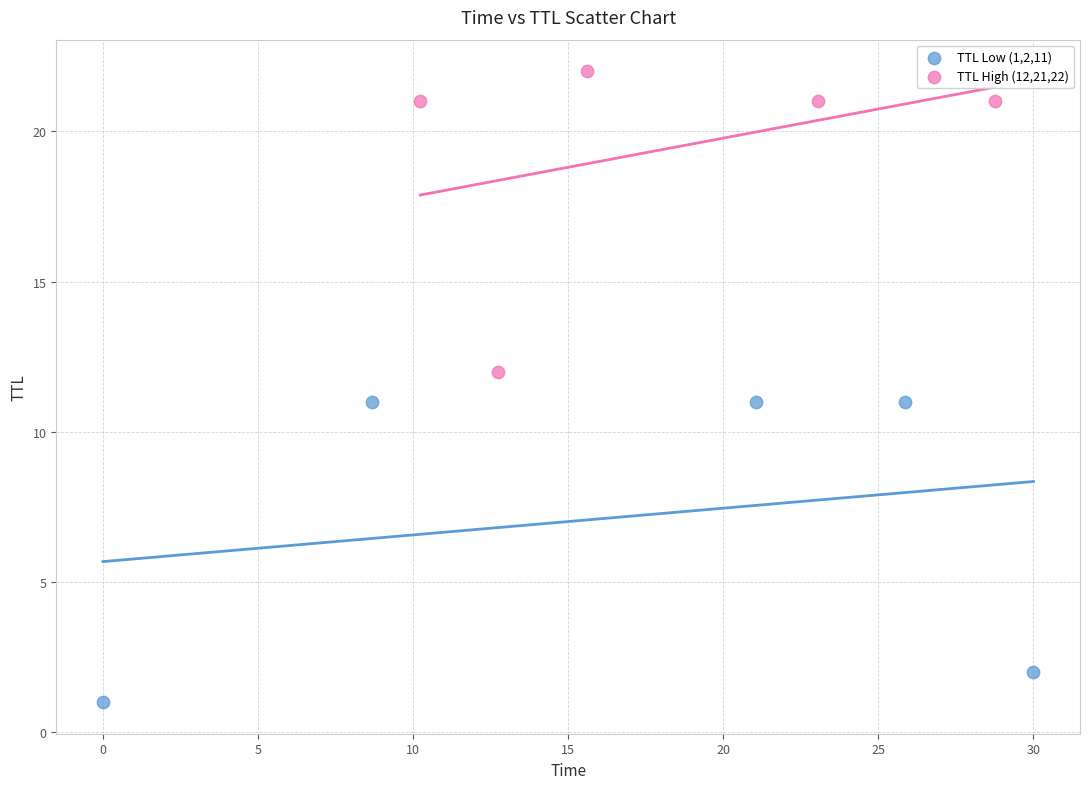

Which series contains the highest Y value?

TTL High (12,21,22)